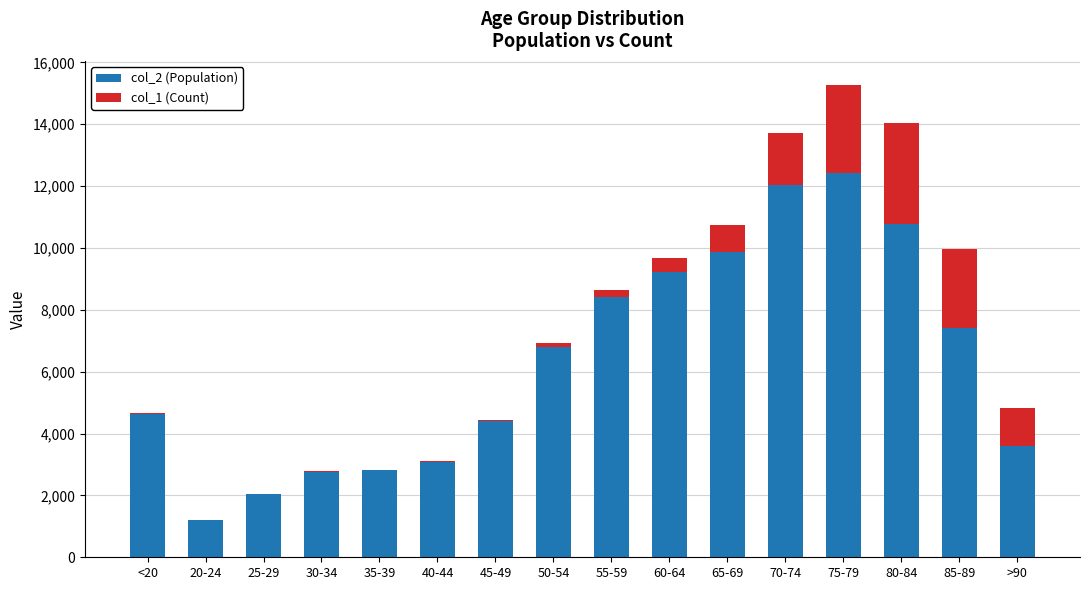

What are all the series names shown in the legend?

col_2 (Population), col_1 (Count)